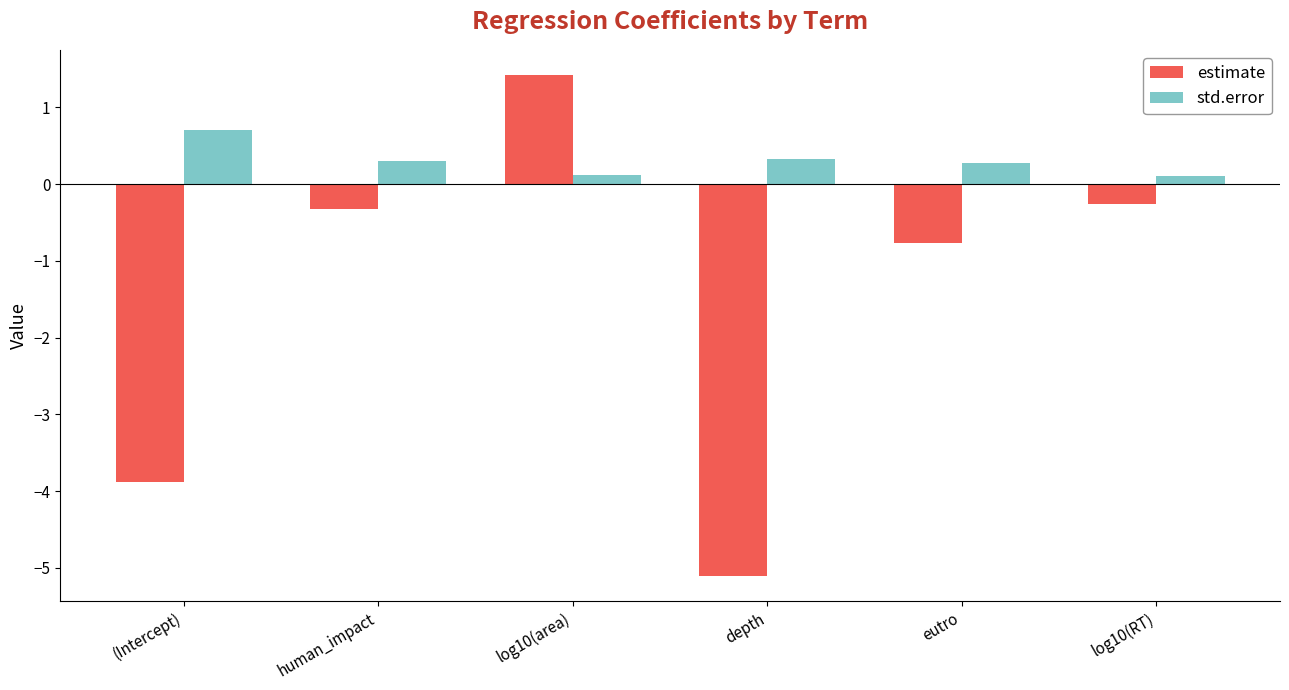

Is the value of estimate at human_impact greater than the value of std.error at log10(RT)?

No